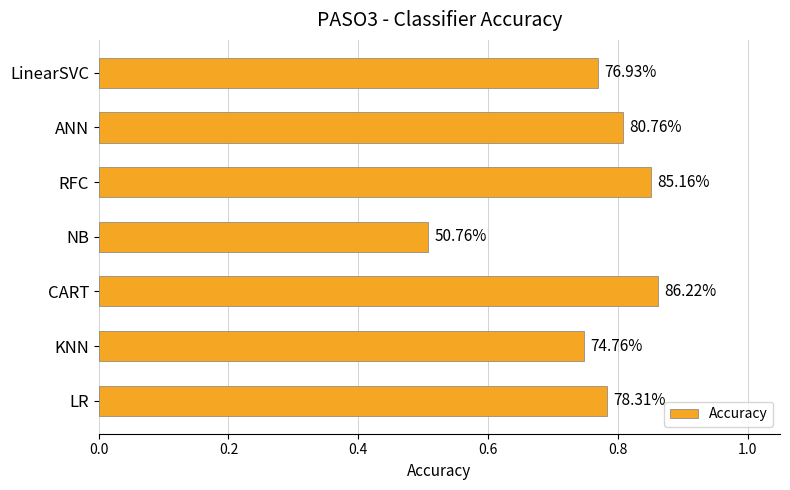

Count the values in the range 0 to 1.

7